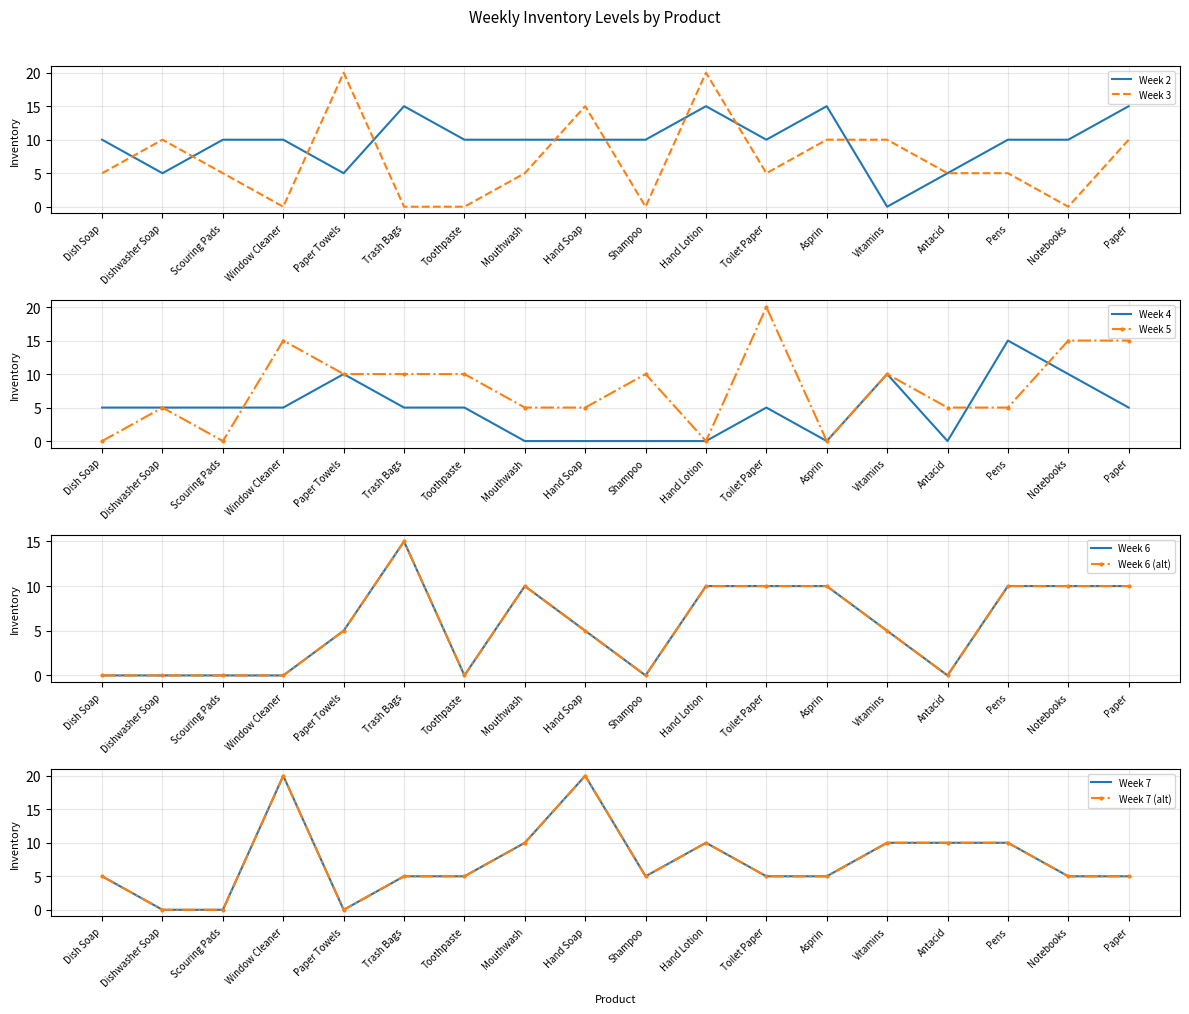

Where is Week 3 nearest to the value 10?

Dishwasher Soap